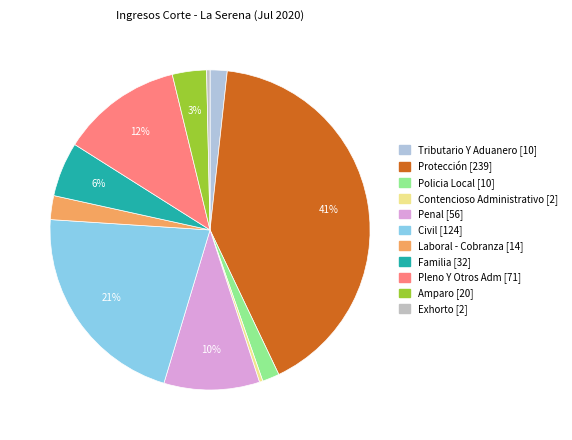

Is it true that Policia Local is 1% of the pie?

False